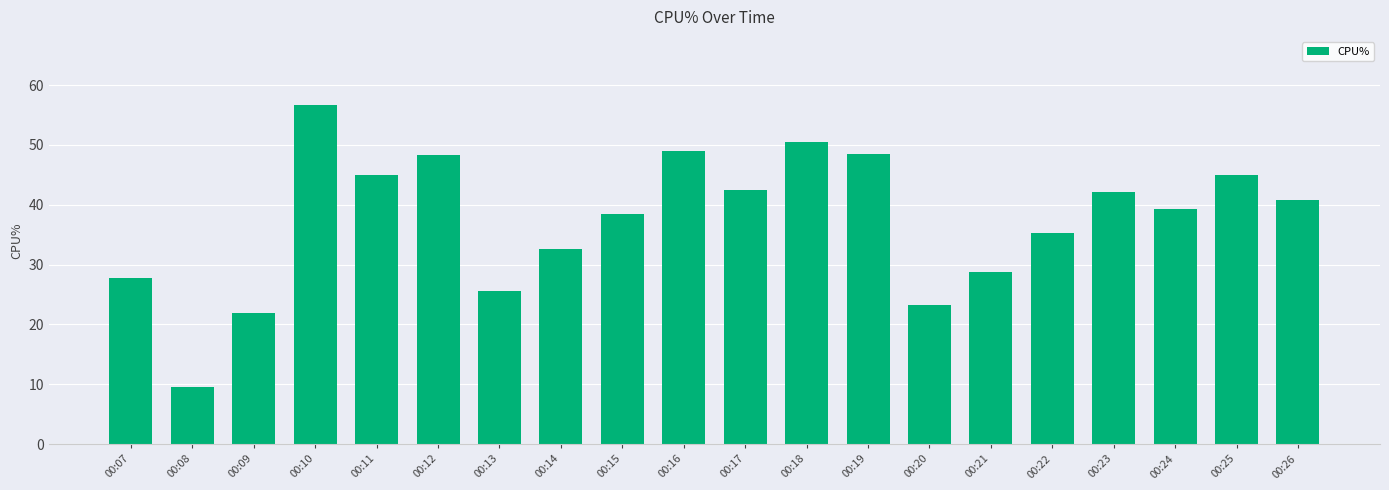

Does the chart contain any negative values?

No